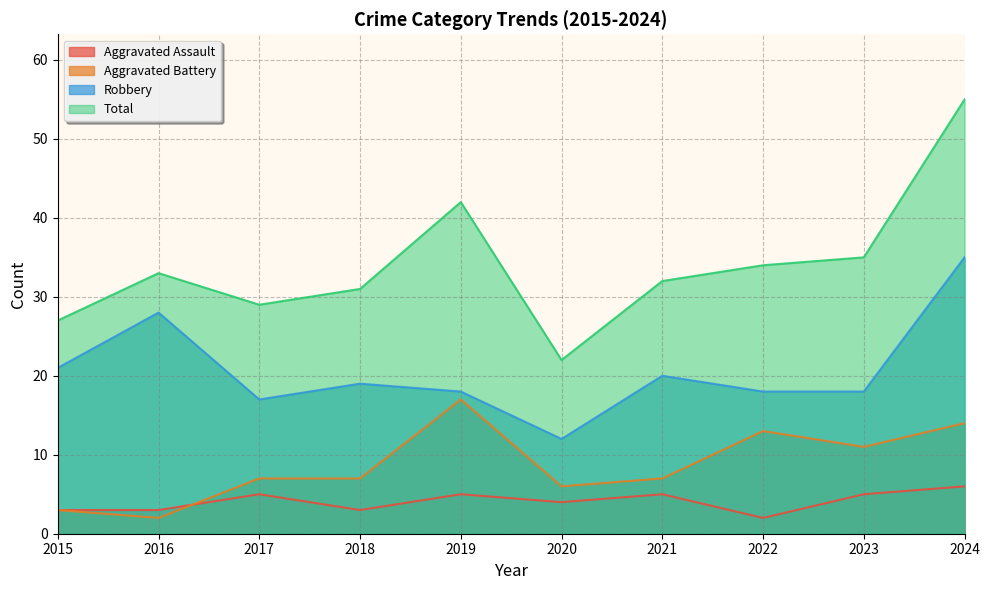

True or false: Aggravated Assault and Total intersect in this chart.

False